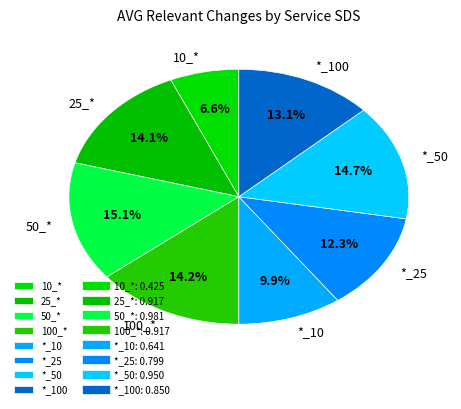

Between *_25 and 10_*, which is larger?

*_25